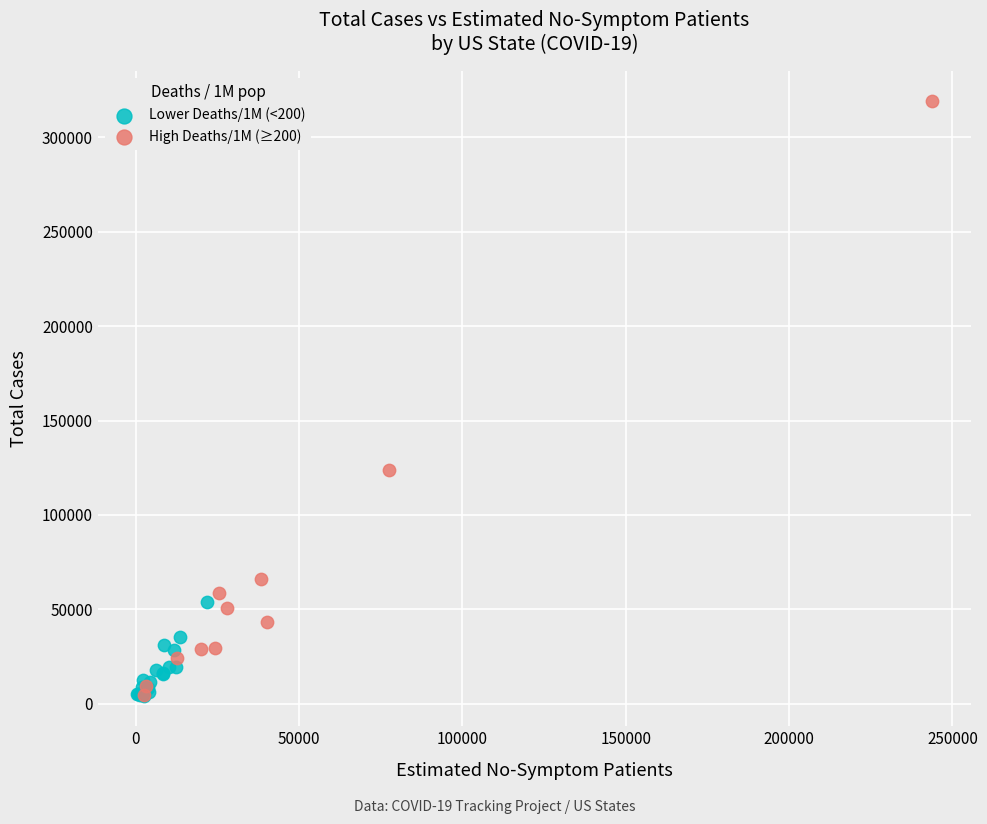

Which series has the widest spread of Y values?

High Deaths/1M (≥200)